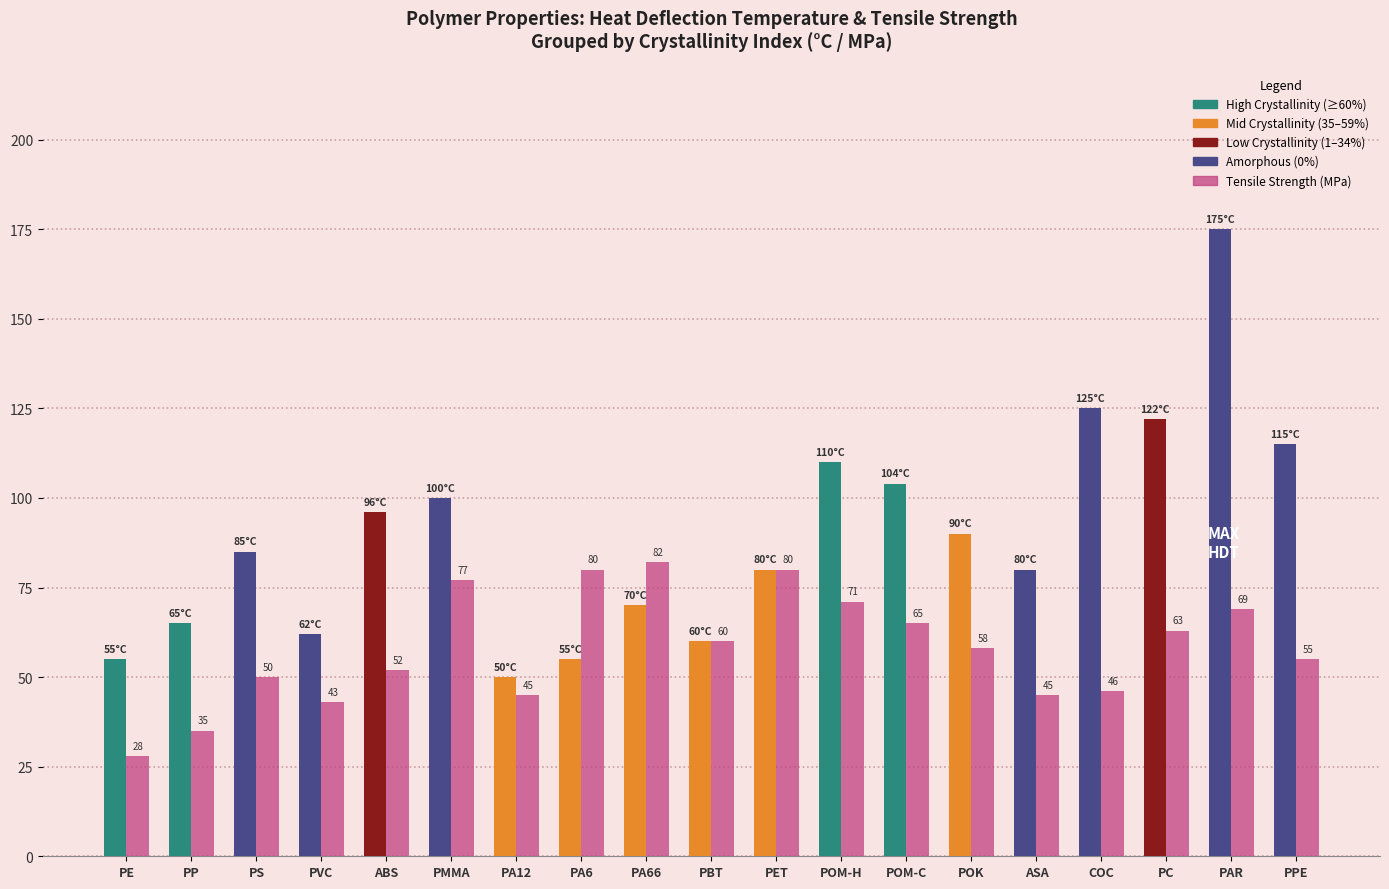

Which label corresponds to the smallest value in the chart?

PE